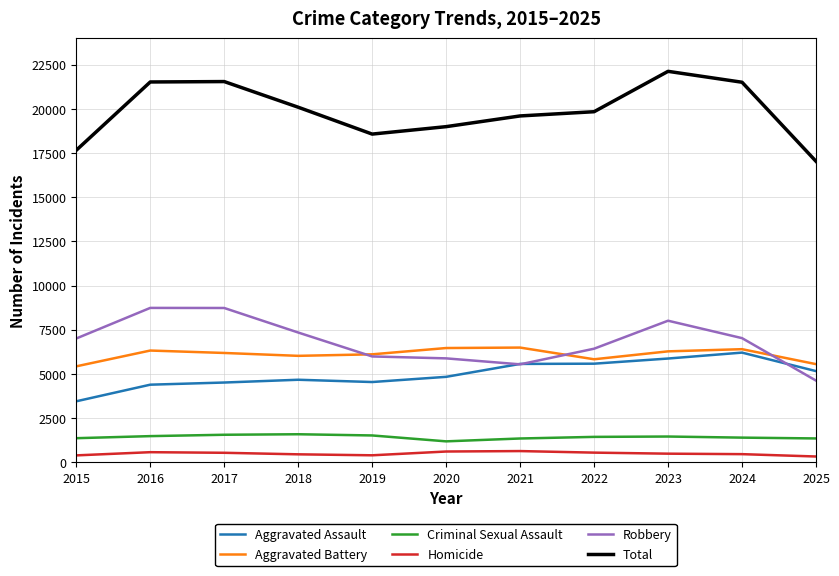

The value of Robbery at 2019 is 10214. True or false?

False